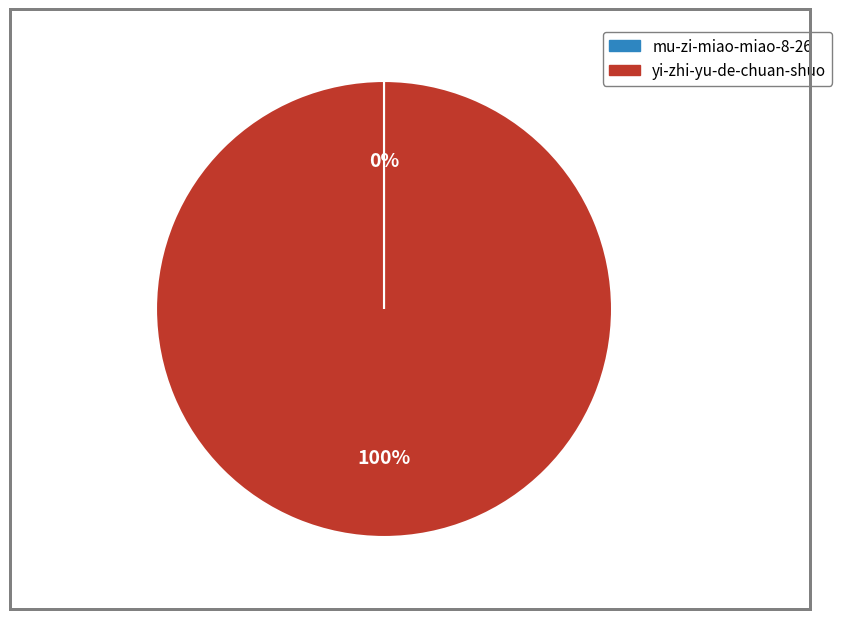

The yi-zhi-yu-de-chuan-shuo slice represents 100% of the pie. True or false?

True